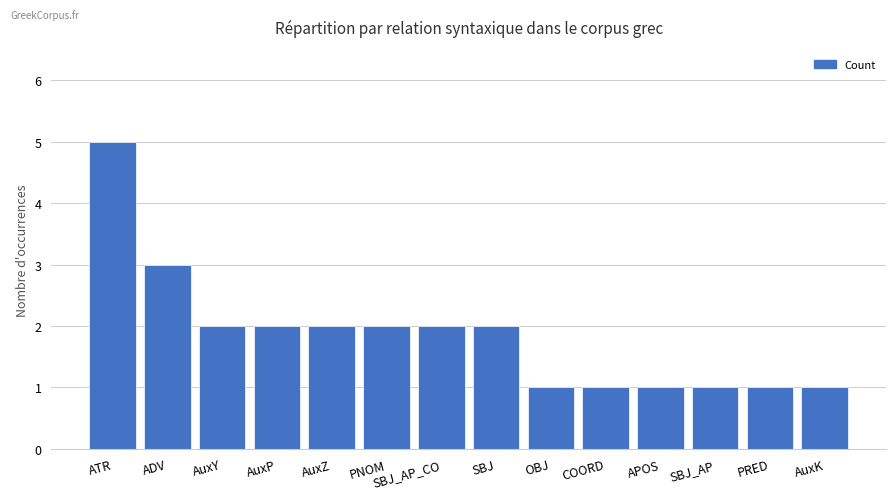

Count the values in the range 1 to 2.

12